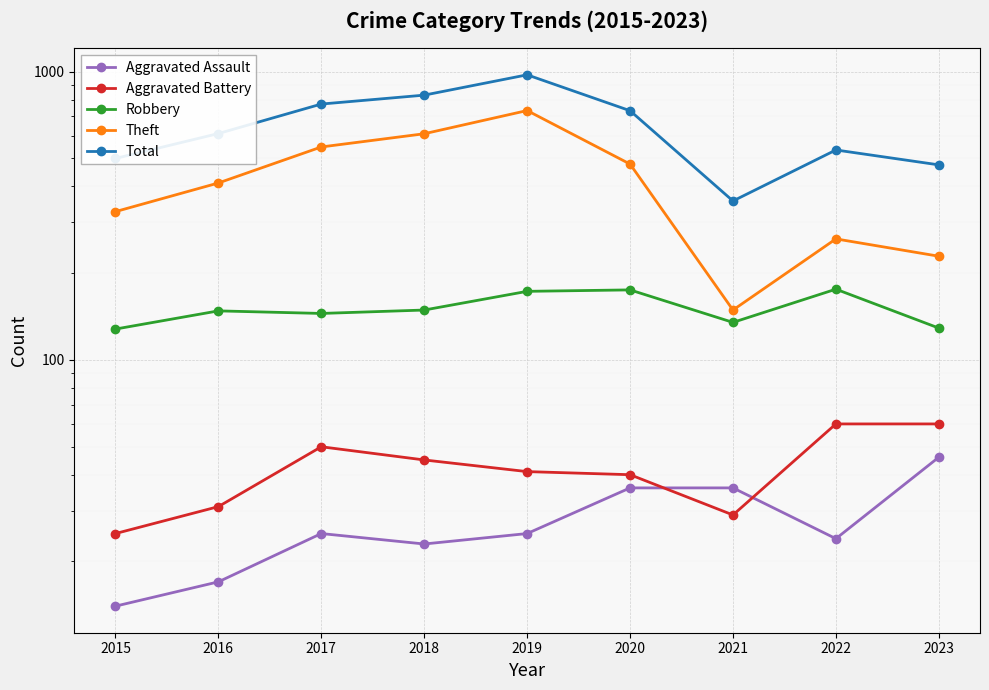

What is the greatest value displayed?

975